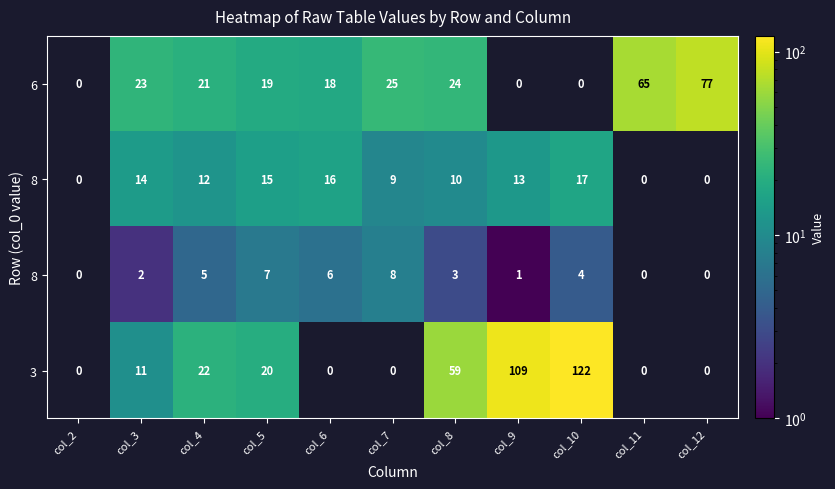

How many categories are shown in the chart?

11